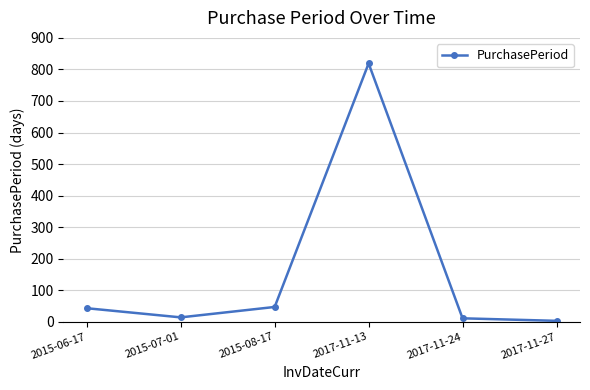

What is the label of the 5th point from the right?

2015-07-01